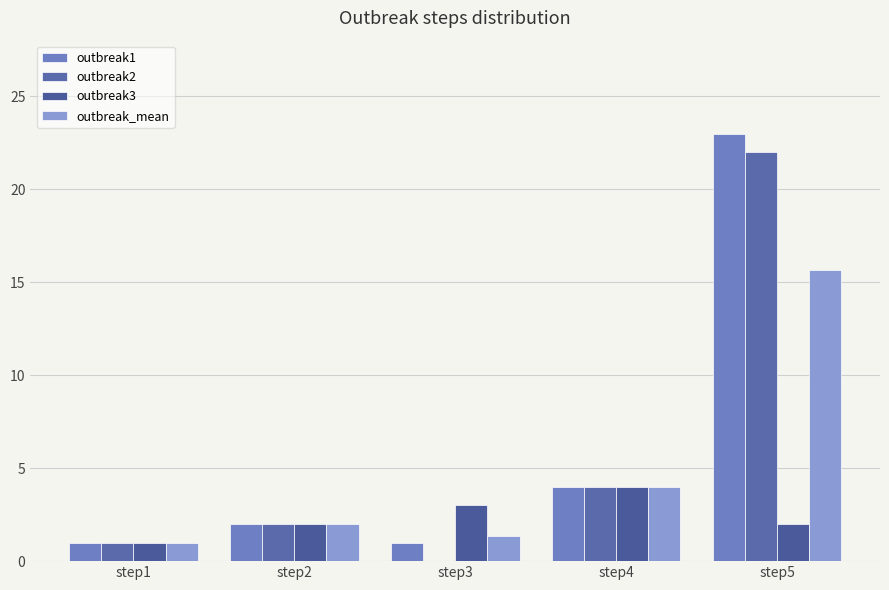

At which label does outbreak3 reach its minimum?

step1